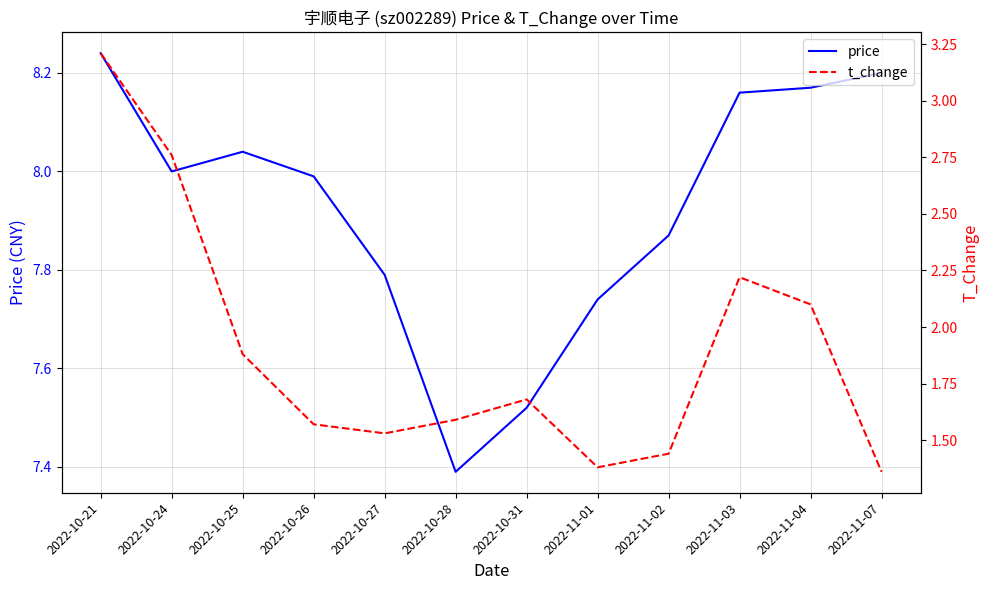

Where does the price series first go above 8?

2022-10-21